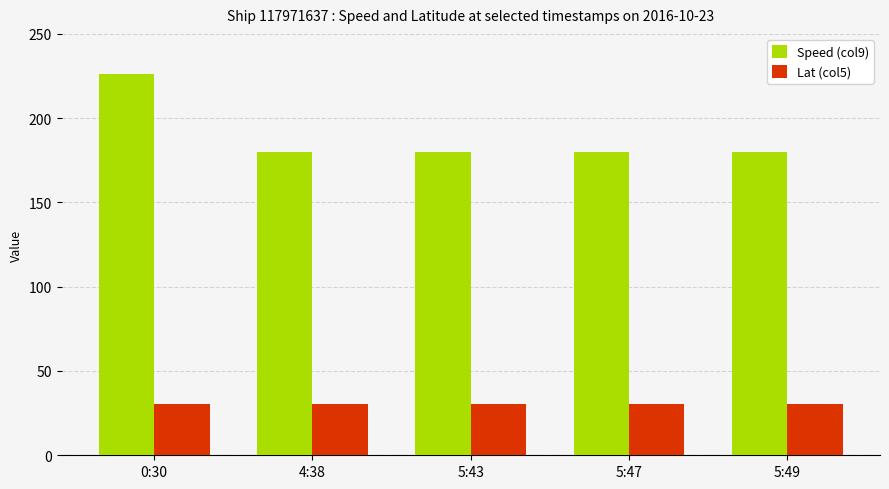

Is the value of Lat (col5) at 4:38 greater than the value of Speed (col9) at 5:43?

No